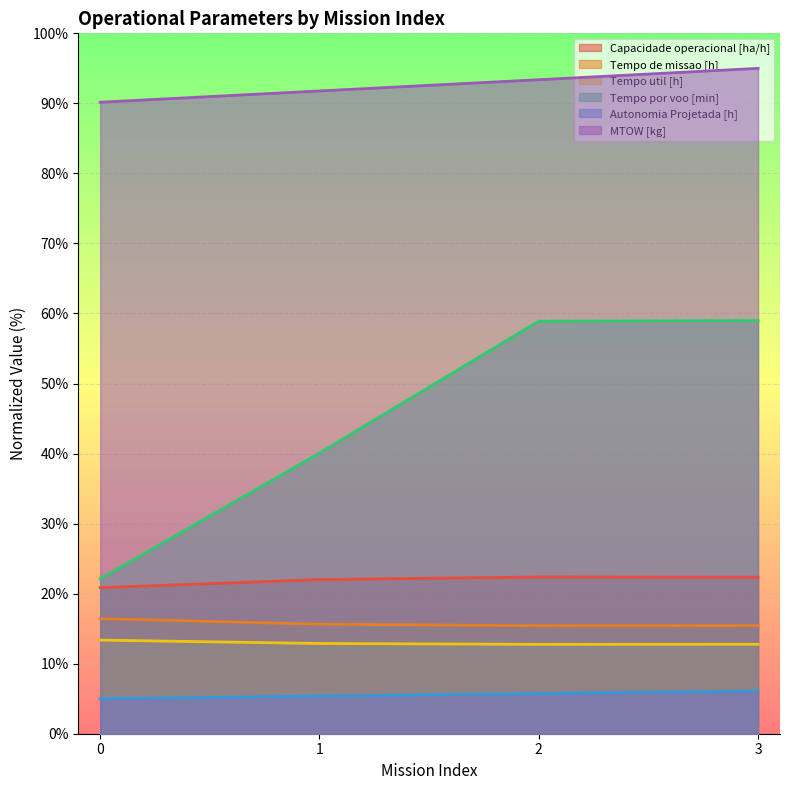

True or false: Autonomia Projetada [h] and Capacidade operacional [ha/h] cross at least once.

False